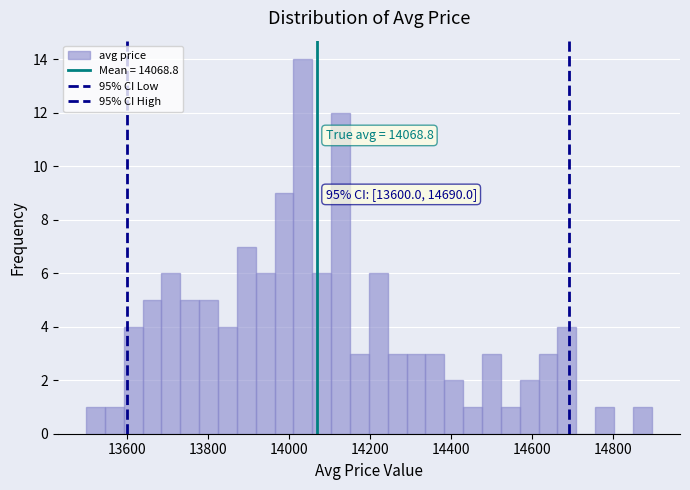

Read against the x-axis, roughly where is the centre of the tallest bar?

14040